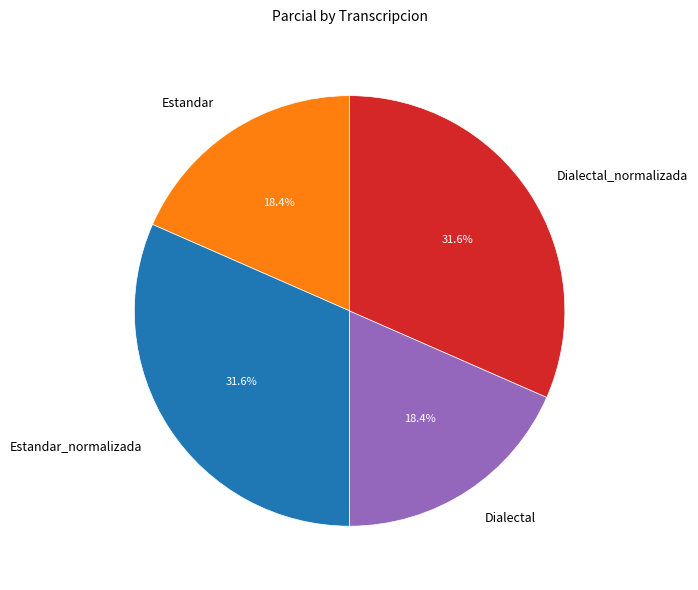

Approximately how many times larger is the value at Dialectal_normalizada compared to Dialectal?

1.7